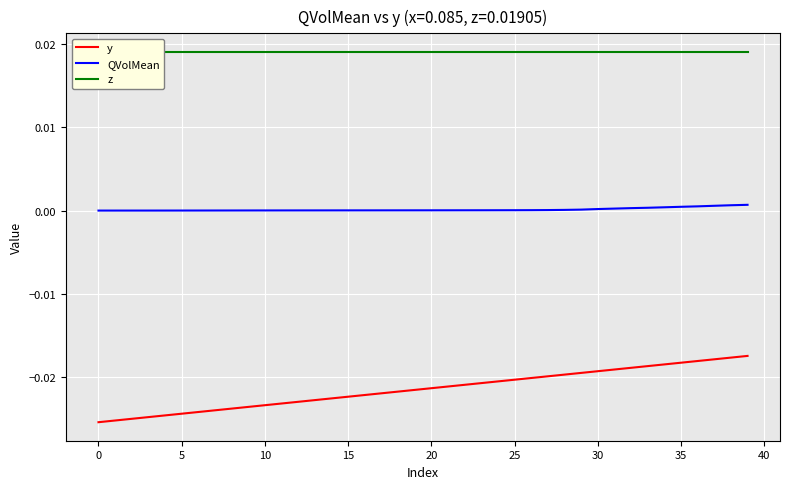

True or false: y and QVolMean intersect in this chart.

False